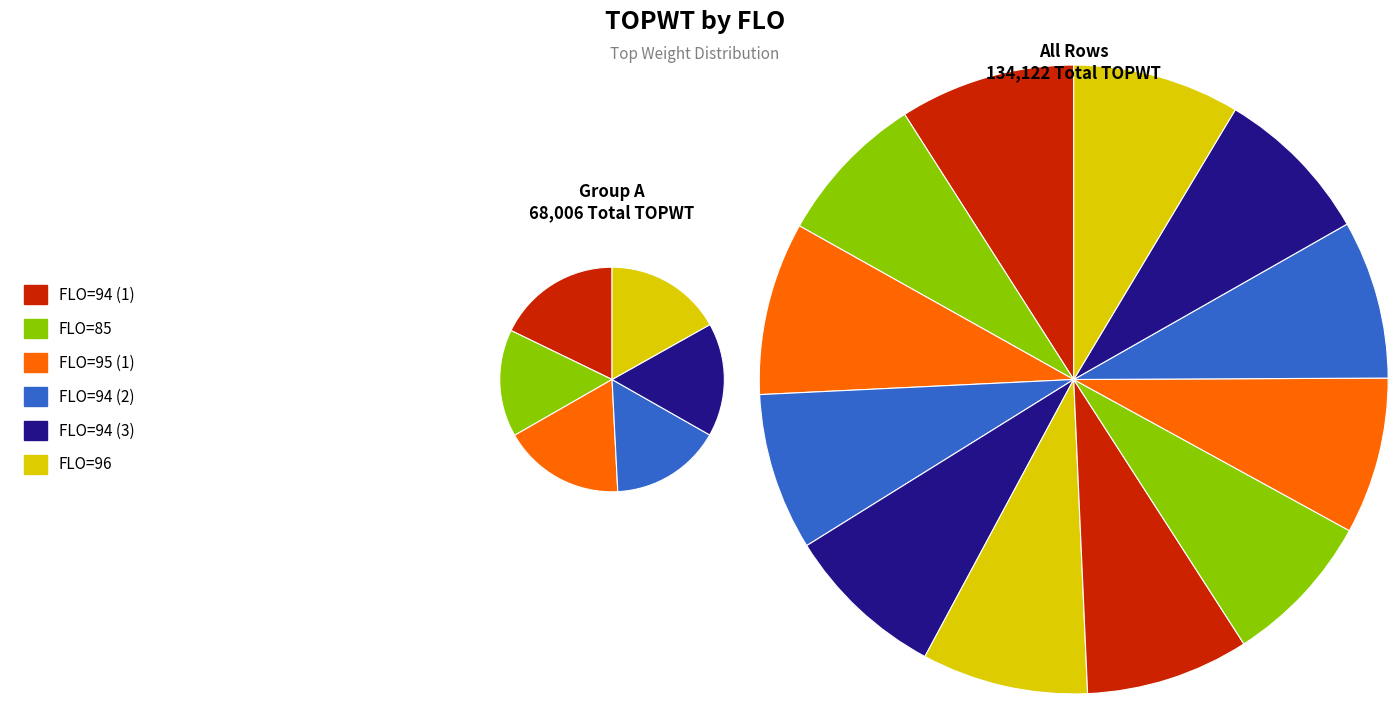

To the nearest percent, what portion does 95 represent?

9%